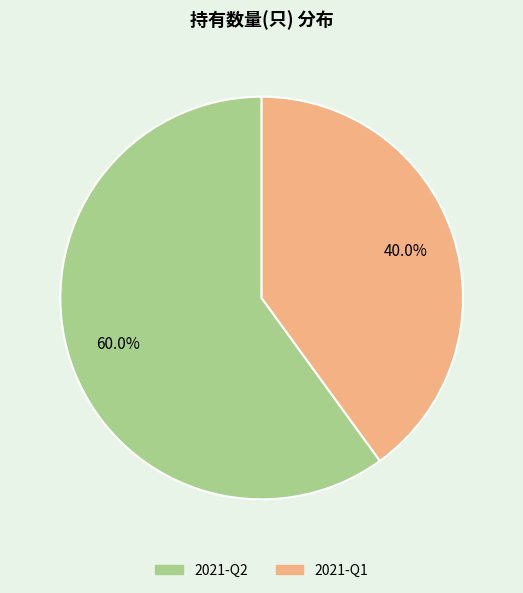

True or false: 2021-Q1 accounts for 40% of the total.

True